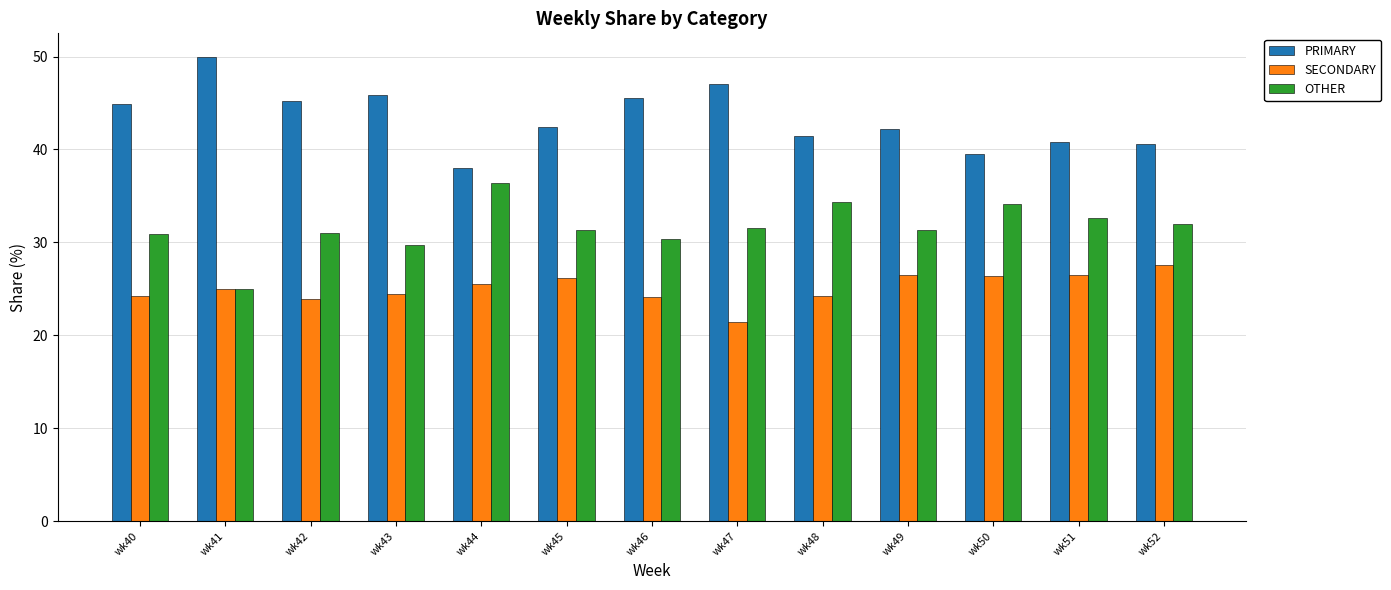

How many categories are shown in the chart?

13